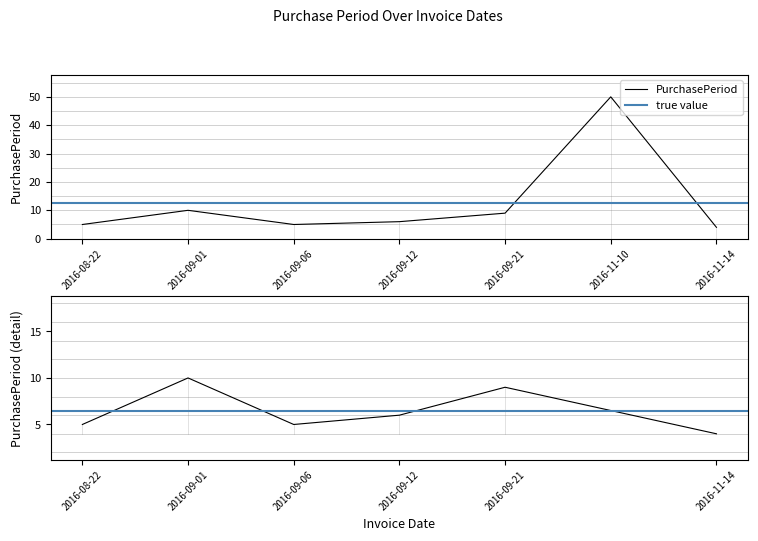

Rank the categories by value from highest to lowest.

2016-11-10, 2016-09-01, 2016-09-21, 2016-09-12, 2016-08-22, 2016-09-06, 2016-11-14